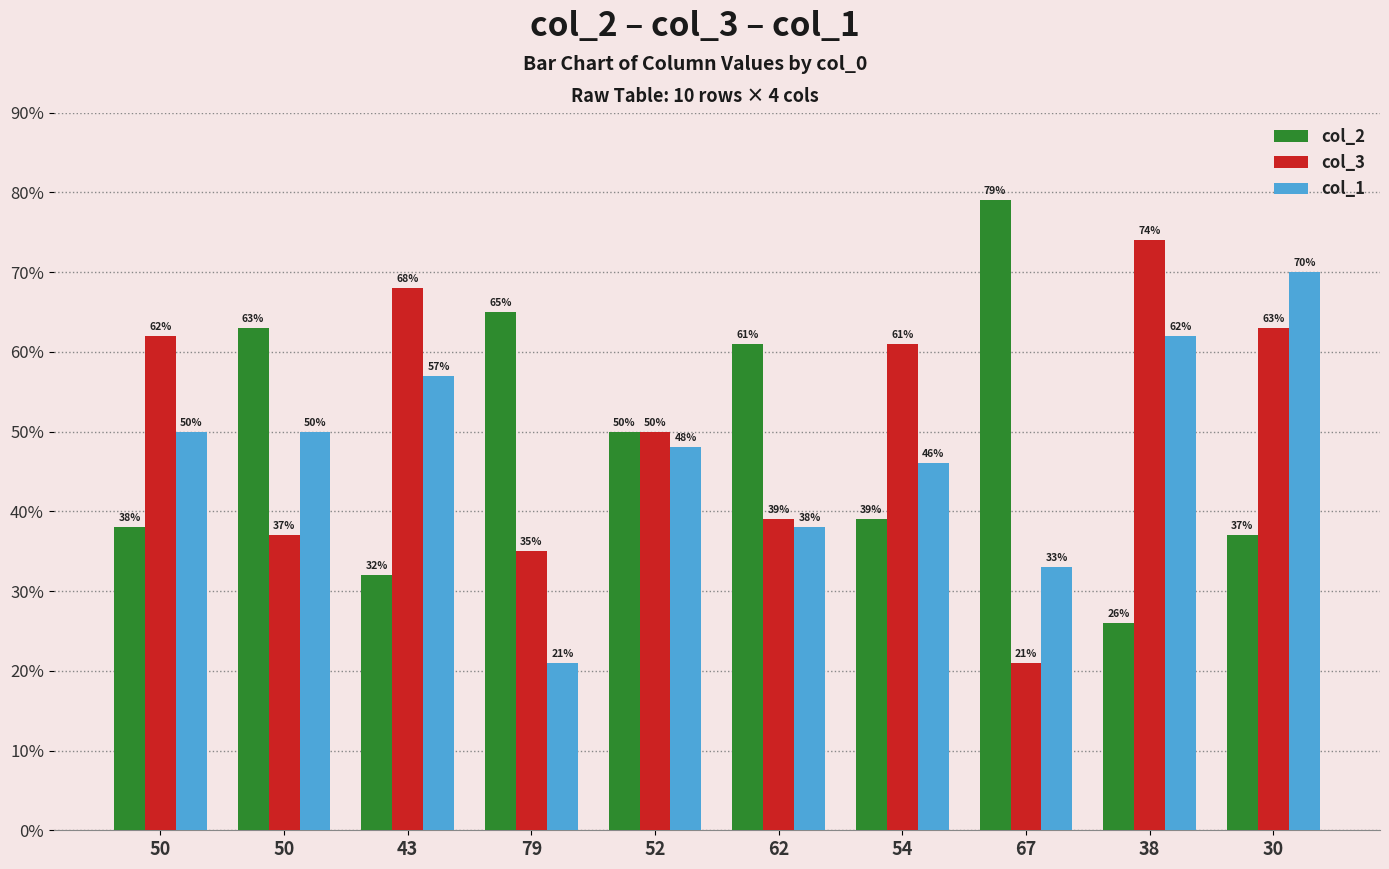

At how many categories does at least one series exceed 58?

9